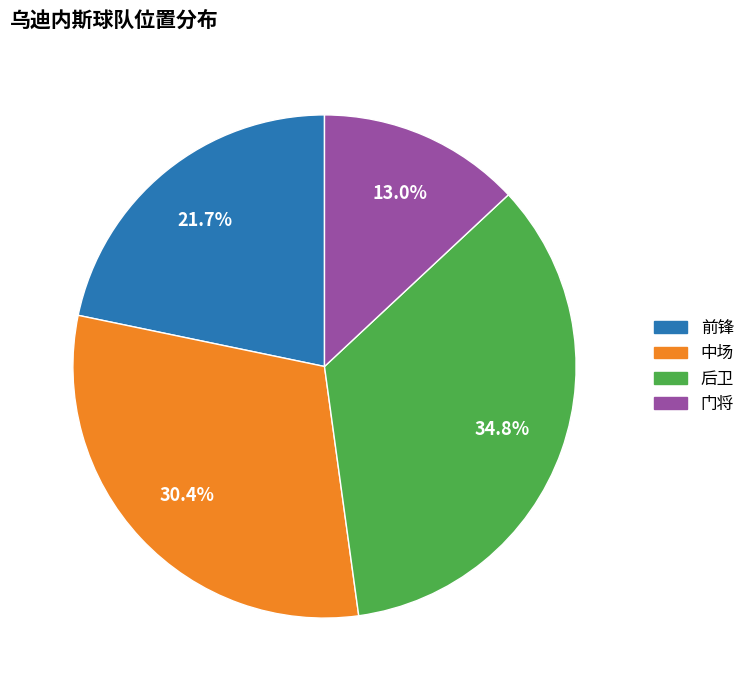

What percentage is the 门将 slice, to the nearest percent?

13%